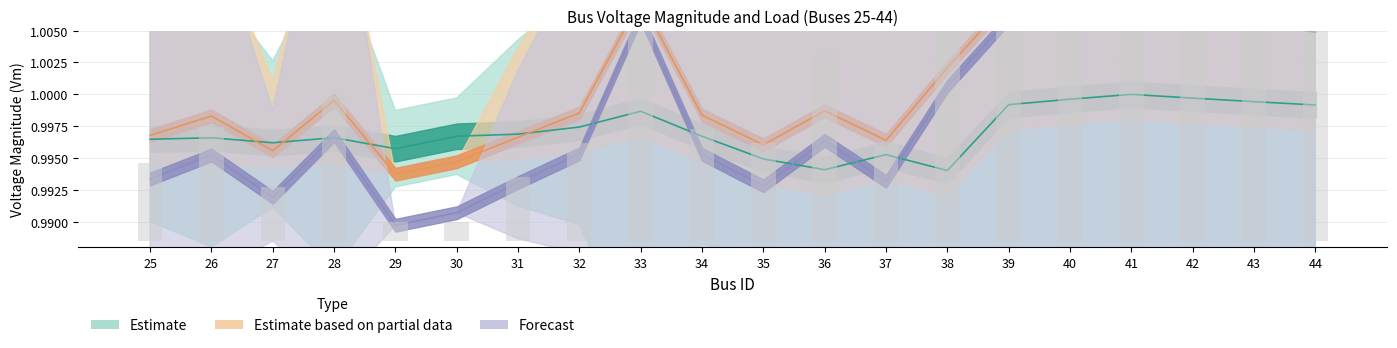

Which label corresponds to the largest value in the chart?

41